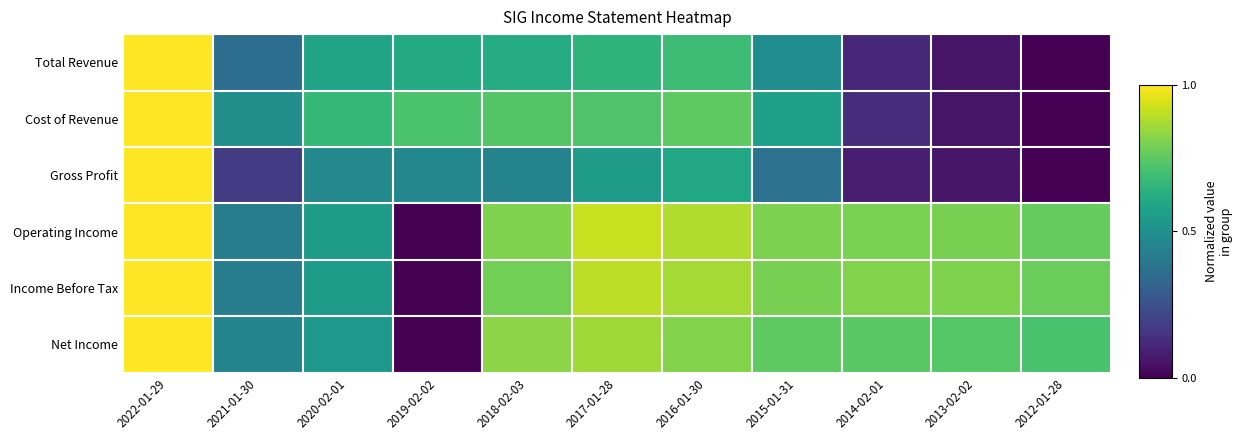

What is the spread (max minus min) of values at 2013-02-02?

0.7